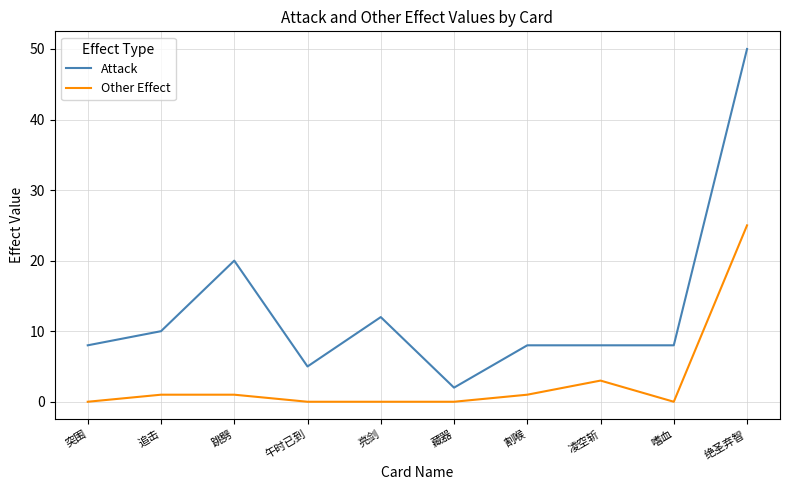

At which label is Attack closest to 26?

跳劈